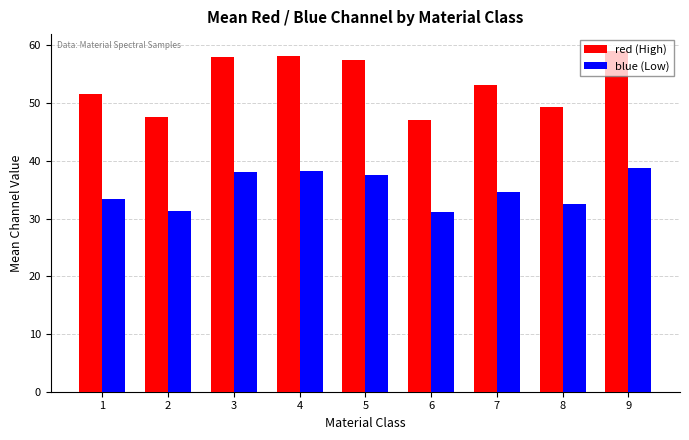

At 7, list the series in order from smallest to largest.

blue (Low), red (High)